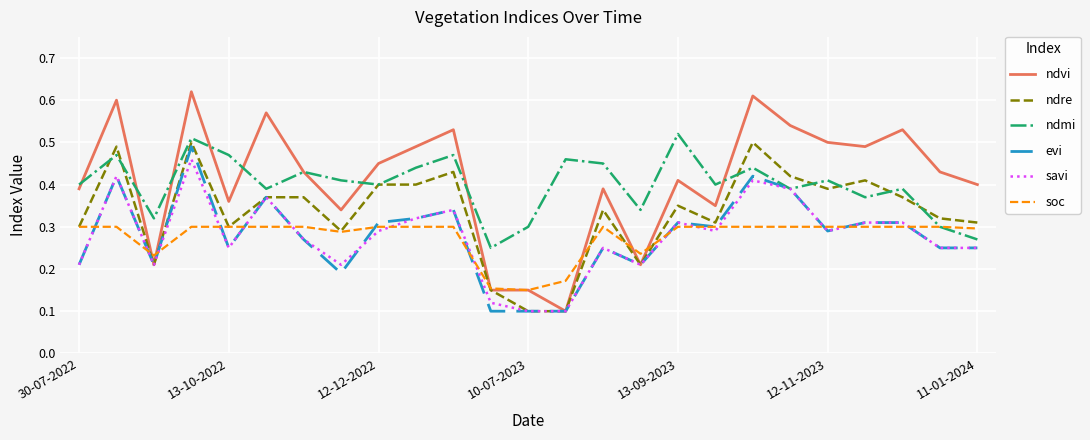

Which series has the largest range (max minus min)?

ndvi